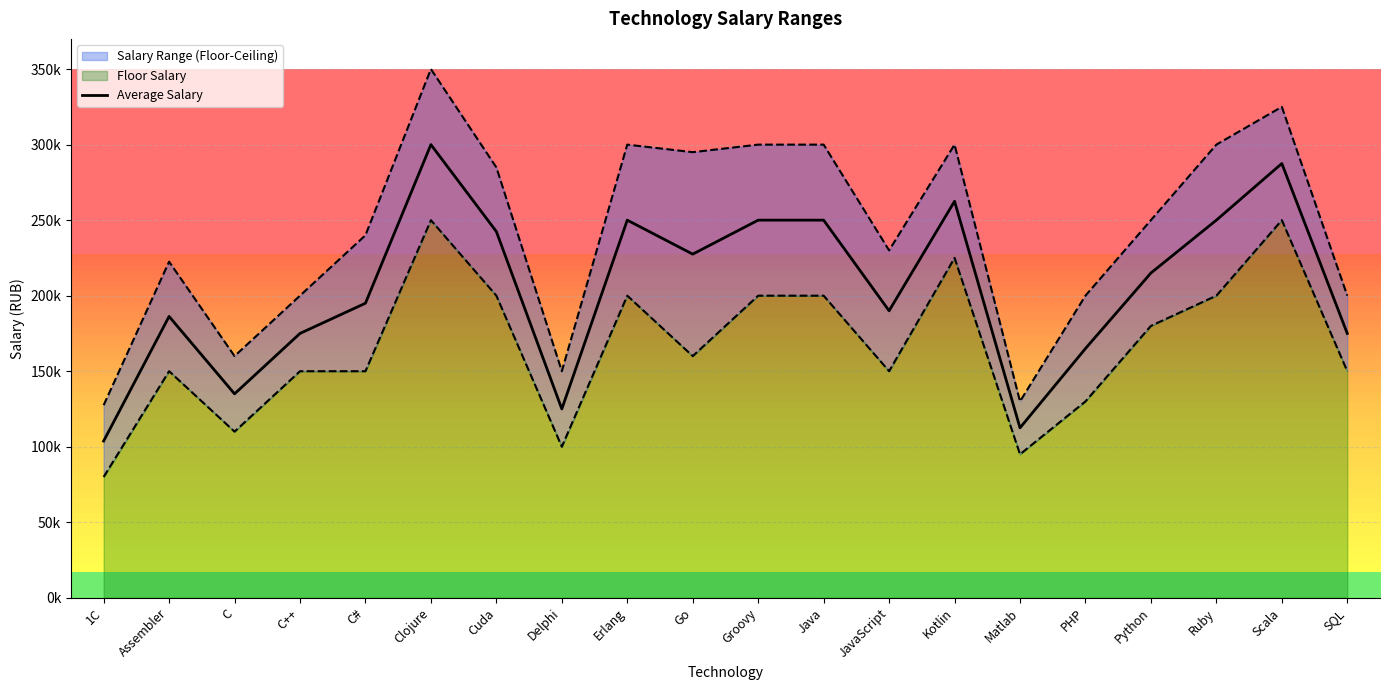

Reading right to left, what are all the values shown in this chart?

175000	287500	250000	215000	165000	112500	262500	190000	250000	250000	227500	250000	125000	242455	300000	195000	175000	135000	186250	103750